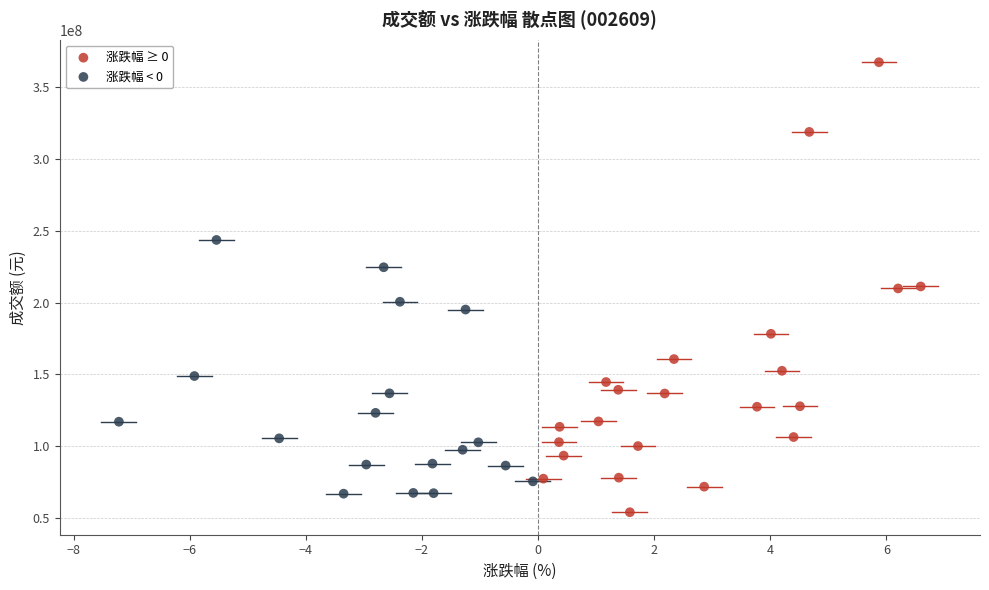

Which series reaches the maximum Y coordinate?

涨跌幅 ≥ 0